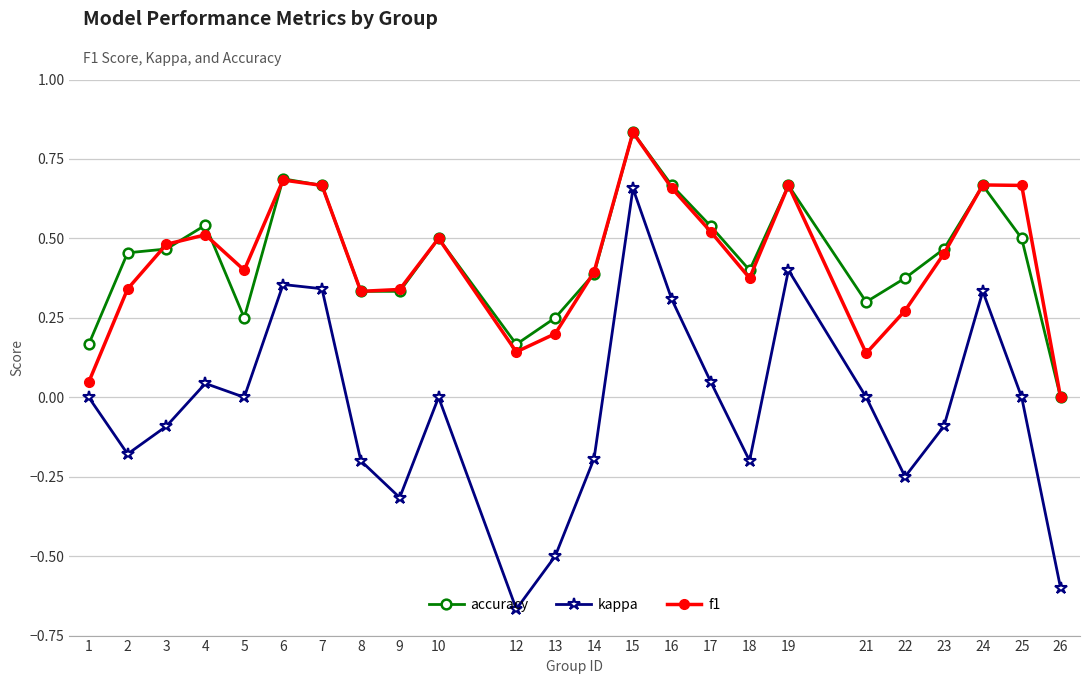

Is it true that accuracy equals 0.6 at 18?

False